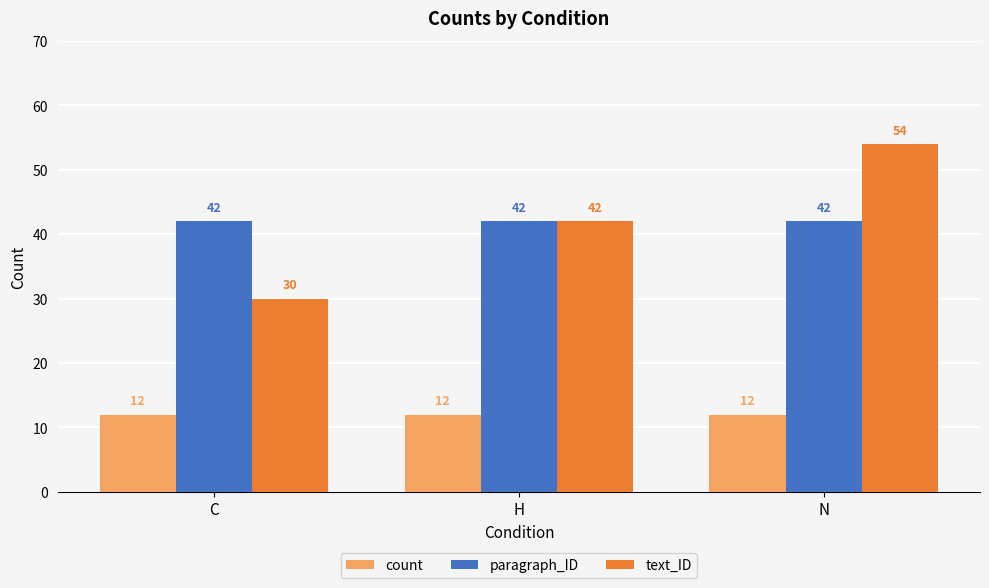

Is it true that paragraph_ID equals 17 at H?

False